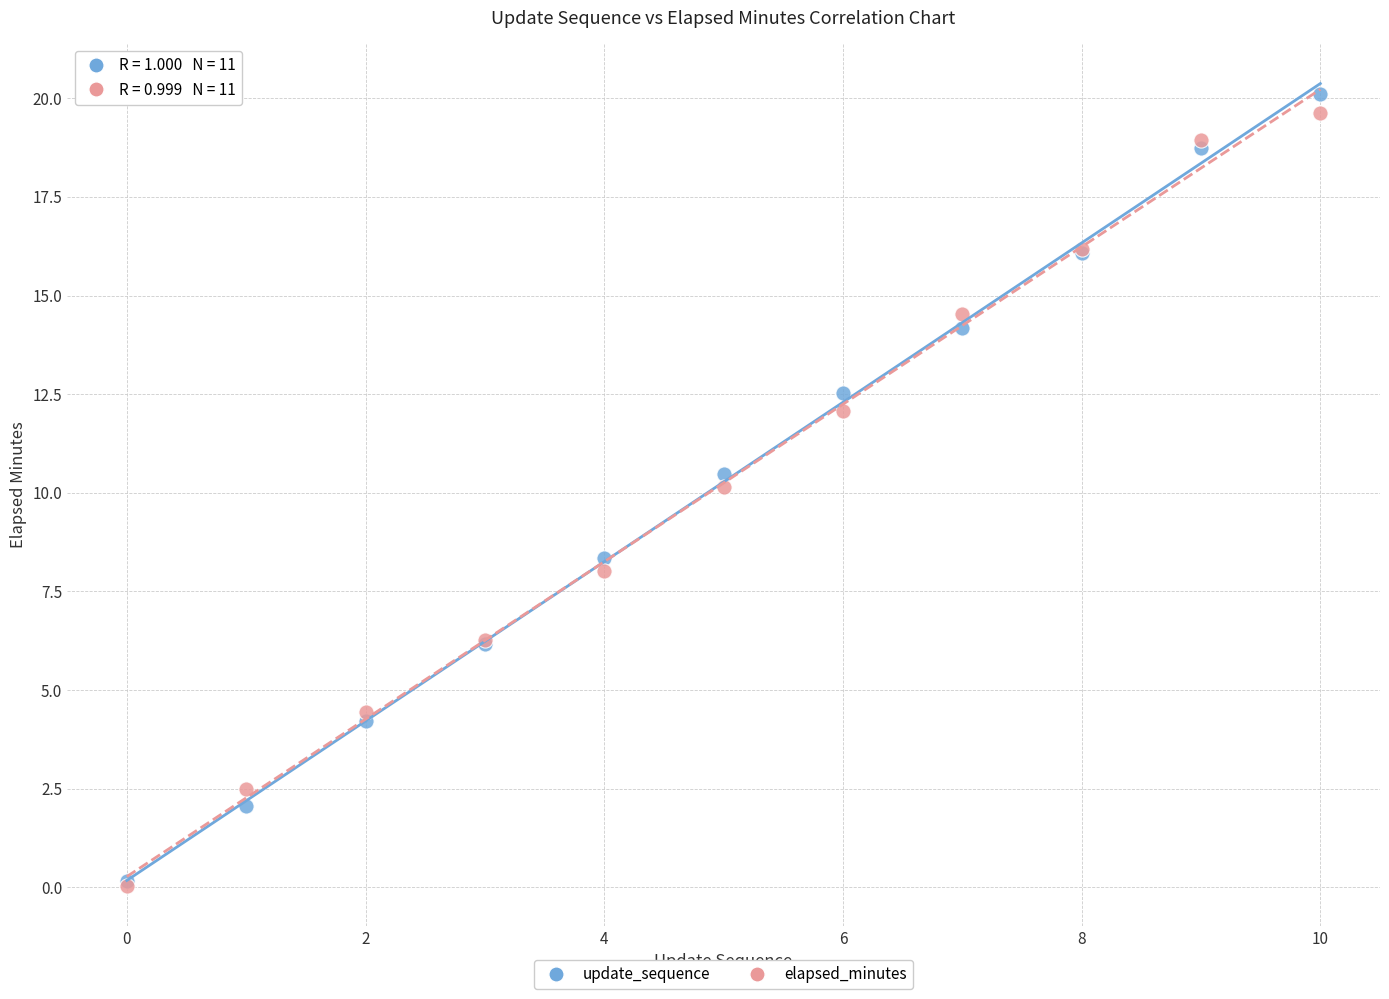

In the elapsed_minutes series, what Y value is closest to 9?

8.0